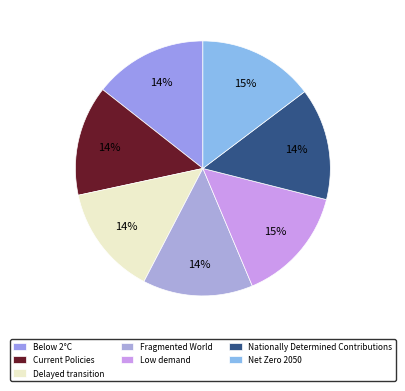

To the nearest percent, what percentage of the pie is Fragmented World?

14%